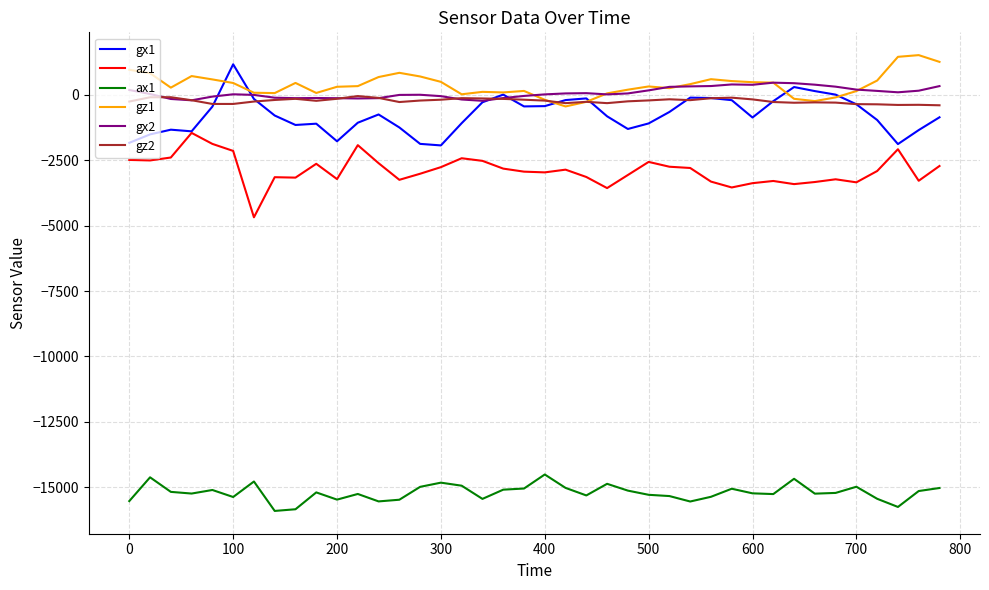

True or false: gx1 and ax1 cross at least once.

False